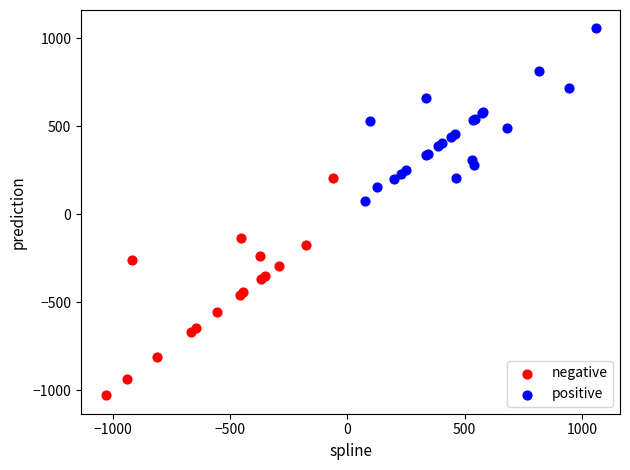

Which series contains the lowest Y value?

negative